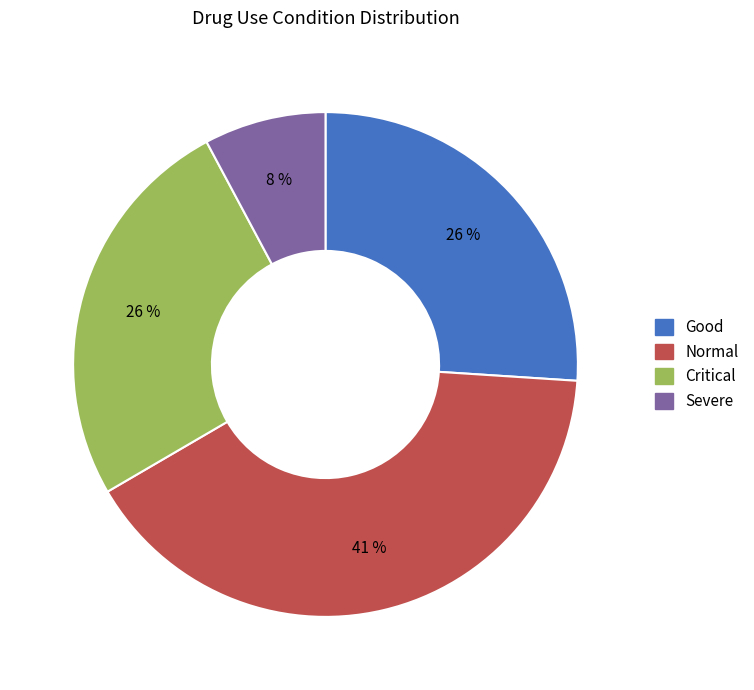

Which has a higher value, Severe or Good?

Good